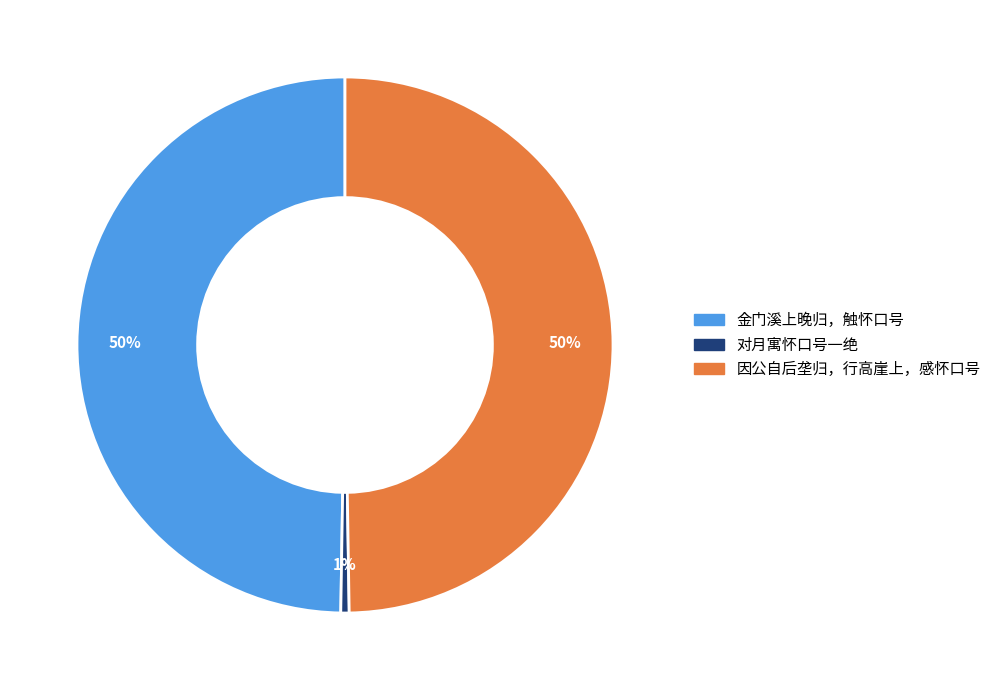

Count the number of slices in the pie.

3